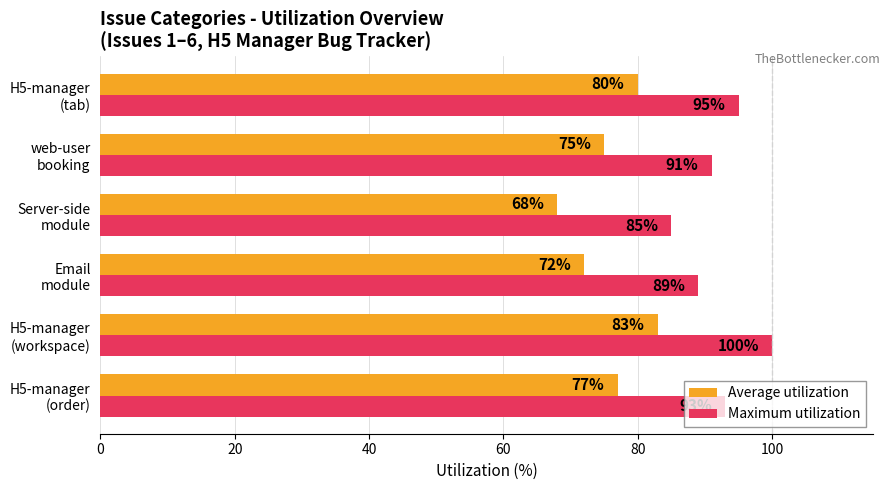

What is the sum of all Average utilization values?

455